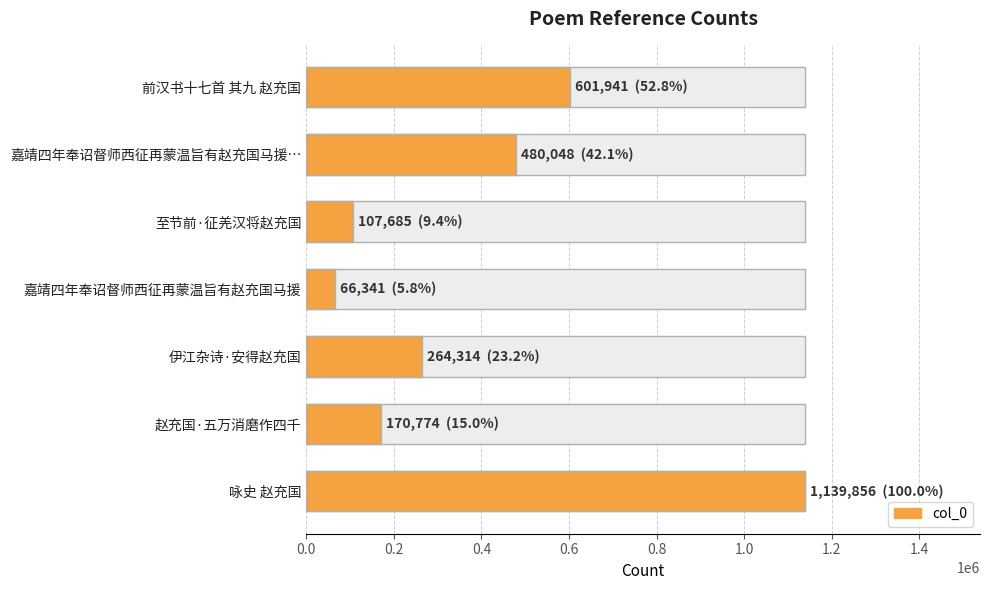

Reading right to left, what are all the values shown in this chart?

1139856	170774	264314	66341	107685	480048	601941